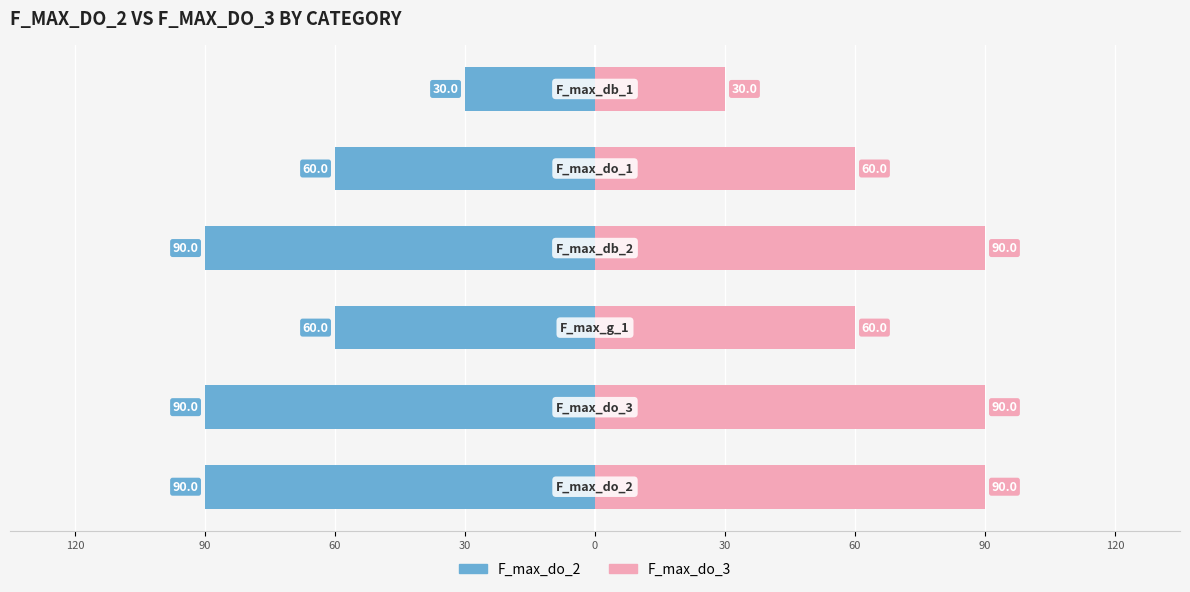

True or false: F_max_do_2 has a value of -90 at 90.

True